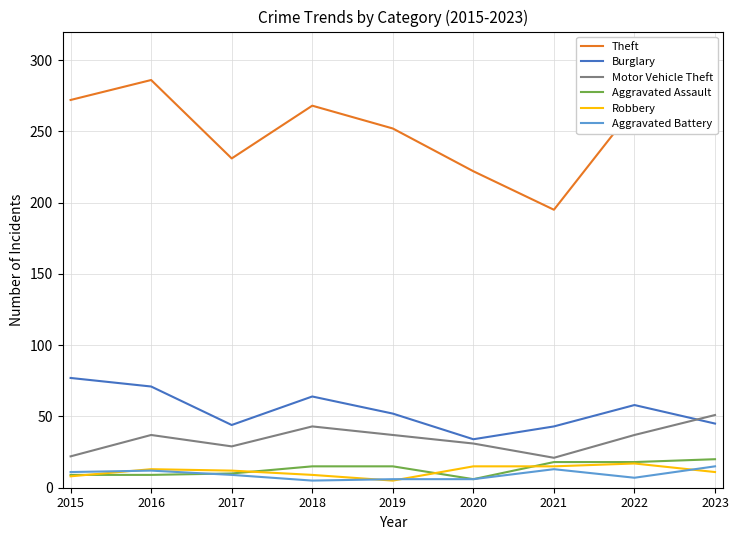

Which series changed the most between 2017 and 2018?

Theft